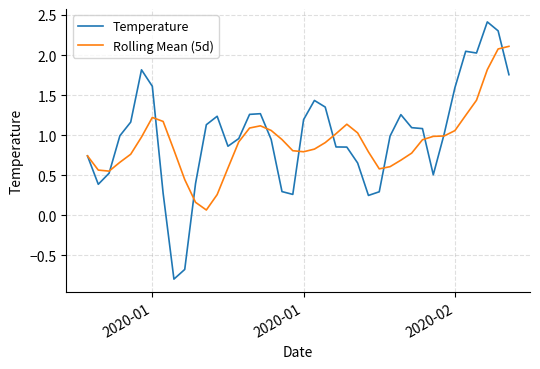

What is the maximum value shown in the chart?

2.4